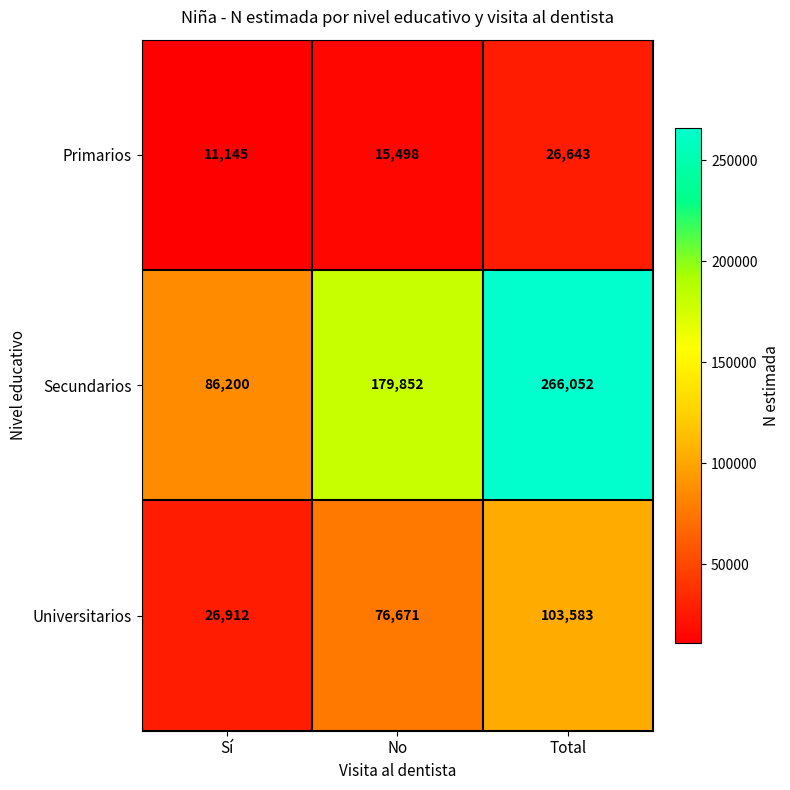

What is the total value across all series at No?

272021